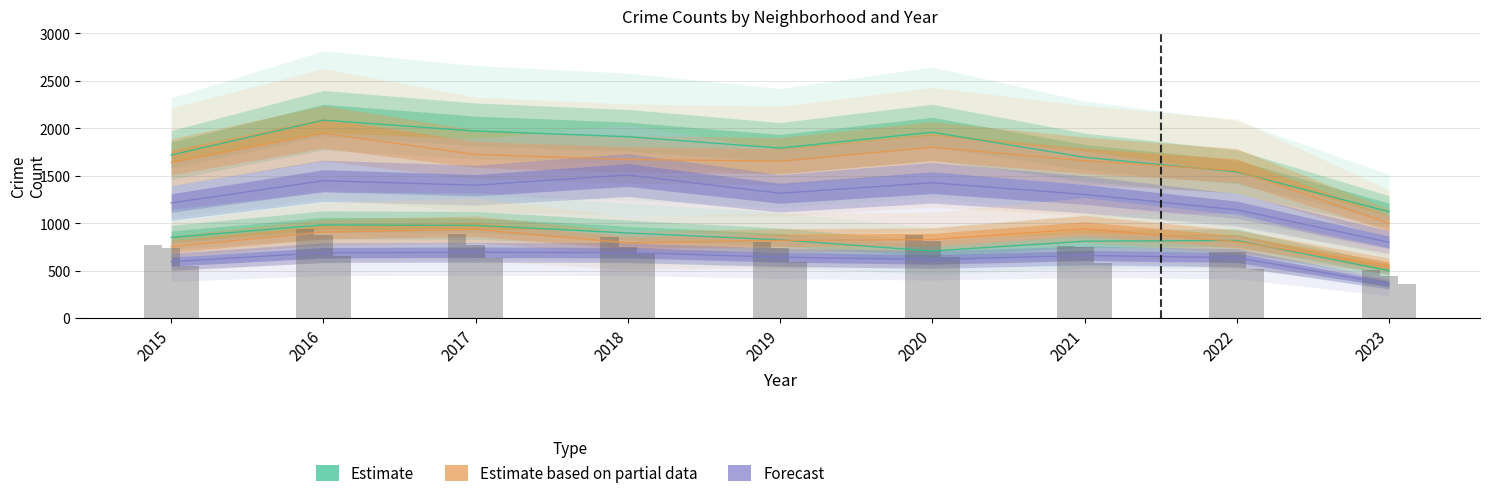

Reading left to right, extract all data points from this chart.

Austin: 773.6	938.7	887.0	860.4	806.4	881.6	762.8	693.5	504.9
Englewood: 738.5	876.6	776.2	752.4	744.3	810.5	746.6	699.3	450.0
Garfield Park: 546.3	651.6	630.5	679.1	592.2	642.1	586.8	513.9	360.0
Auburn Gresham: 851.0	983.0	978.0	898.0	826.0	708.0	811.0	819.0	501.0
Grand Crossing: 754.0	908.0	936.0	794.0	820.0	828.0	941.0	807.0	551.0
Chicago Lawn: 596.0	690.0	695.0	691.0	643.0	618.0	661.0	638.0	362.0